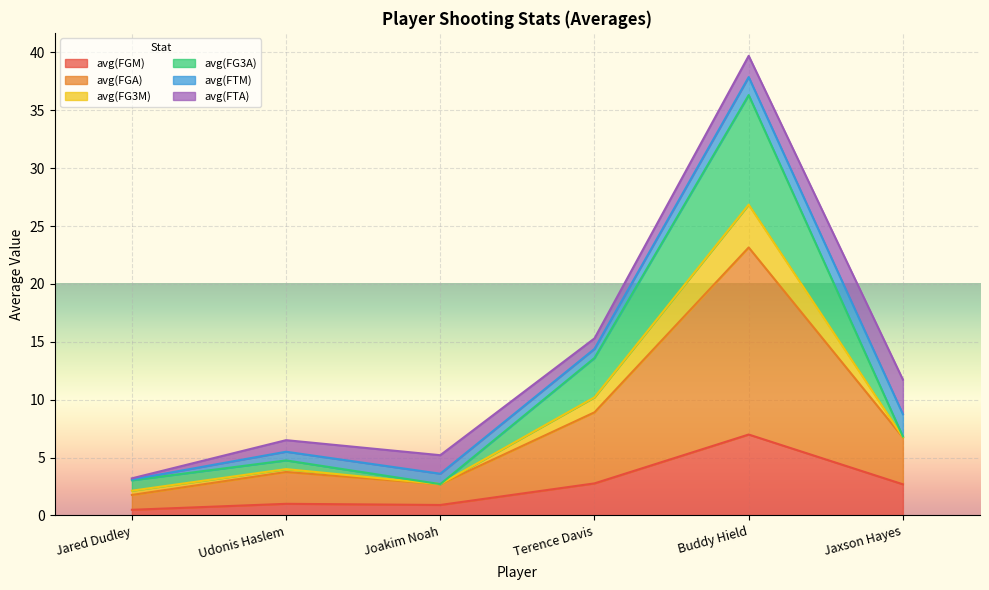

The value of avg(FG3M) at Terence Davis is 24.2. True or false?

False